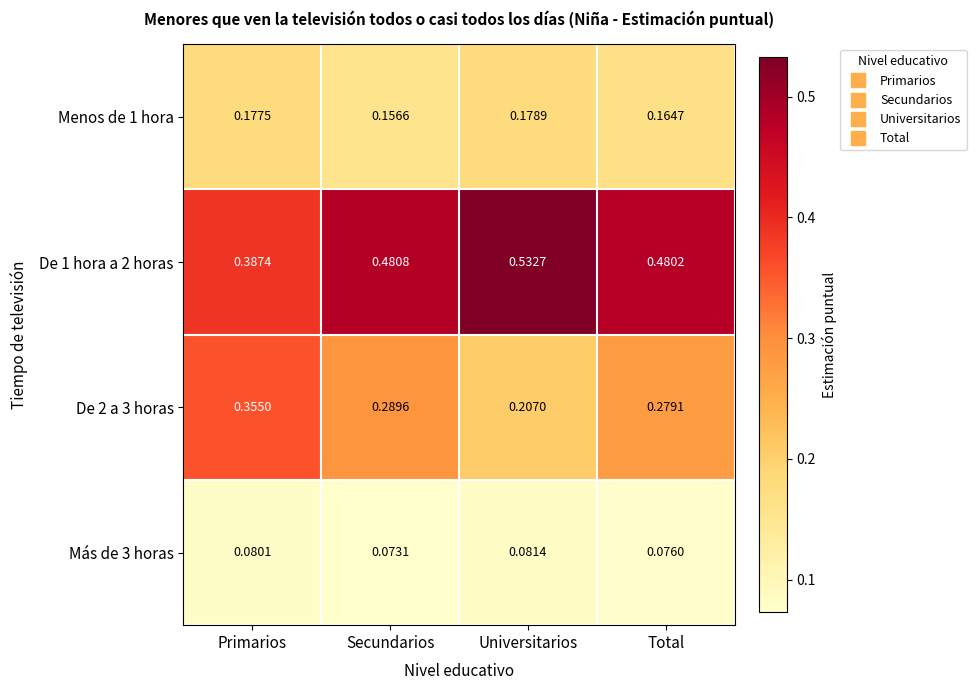

At which label does Más de 3 horas reach its minimum?

Secundarios